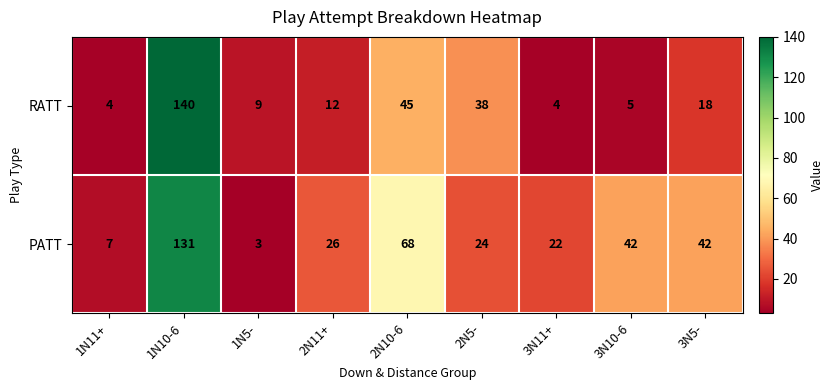

At which label is RATT closest to 72?

2N10-6